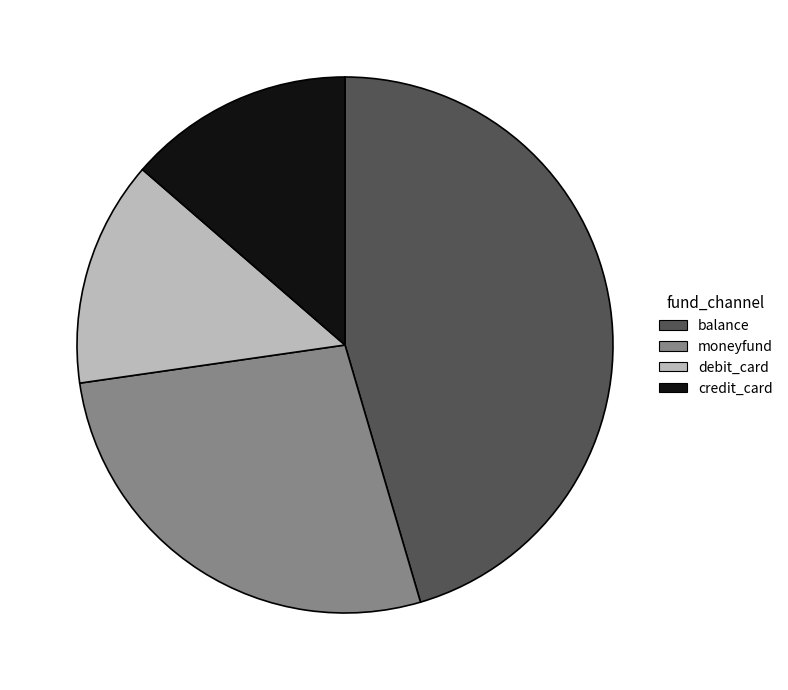

Is moneyfund the majority of the pie?

No